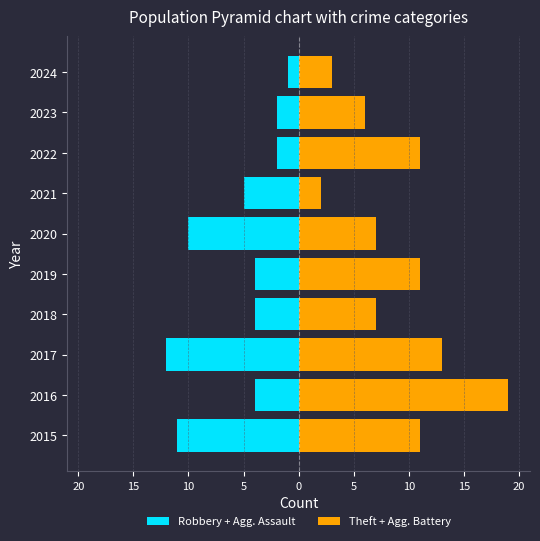

Which series has the largest range (max minus min)?

Theft + Agg. Battery